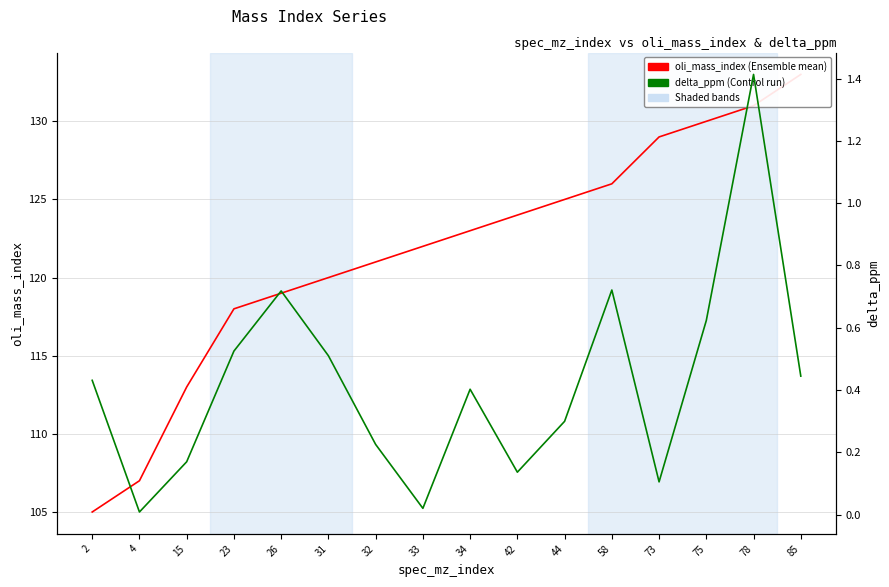

True or false: delta_ppm has a value of 0.0 at 33.

True